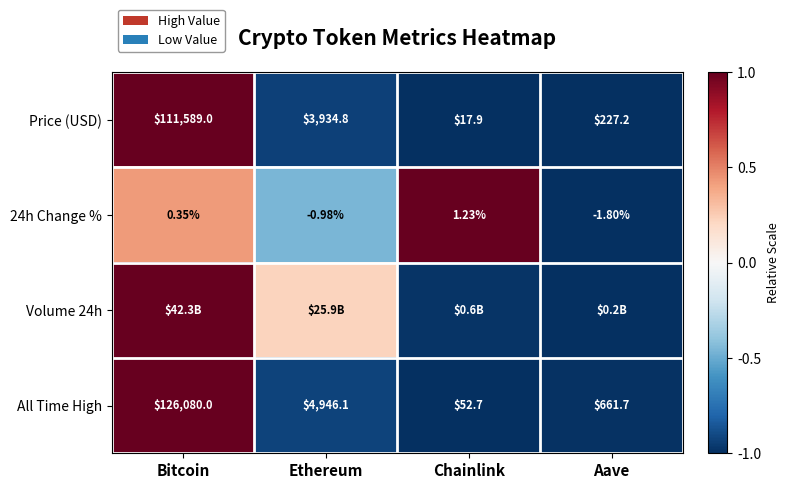

At which label does All Time High reach its minimum?

Chainlink